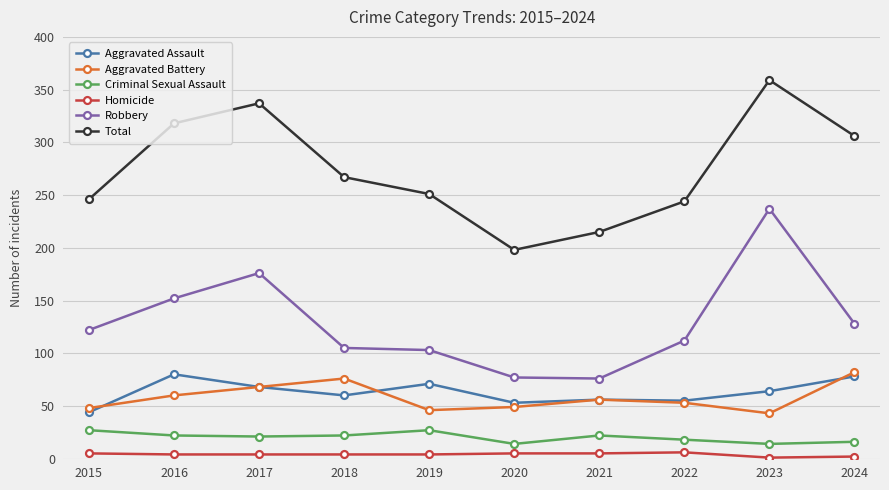

What is the lowest value of the Total series?

198